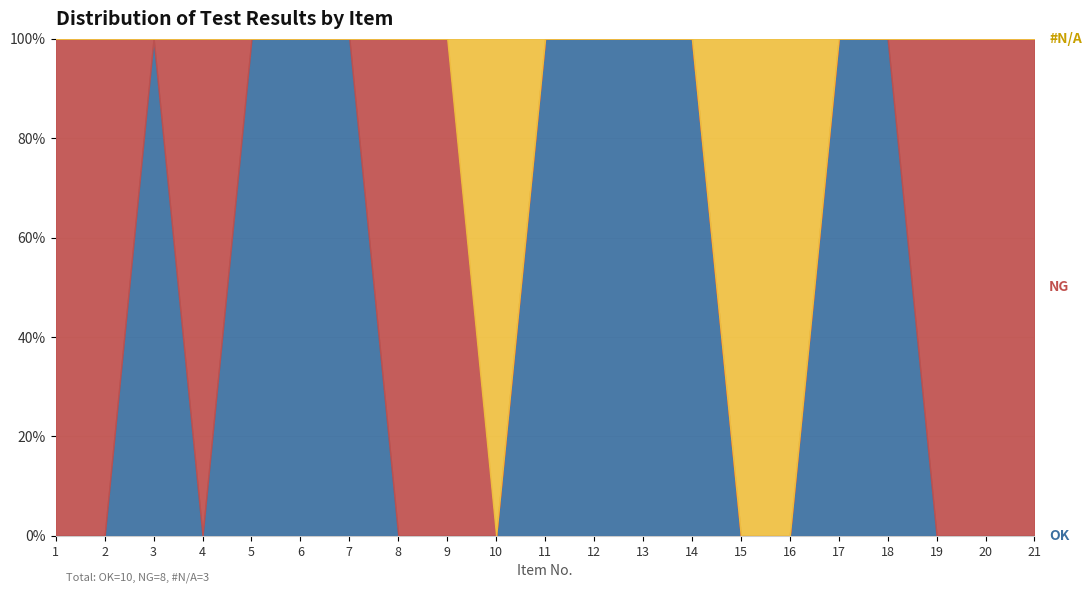

Is the value of OK at 7 greater than the value of NG at 13?

Yes